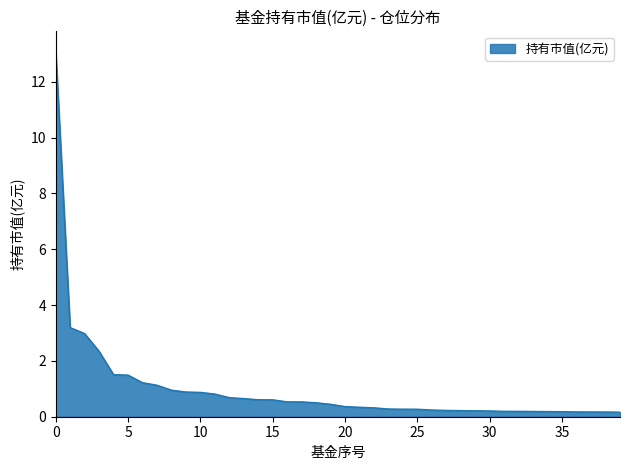

How many categories are shown in the chart?

40